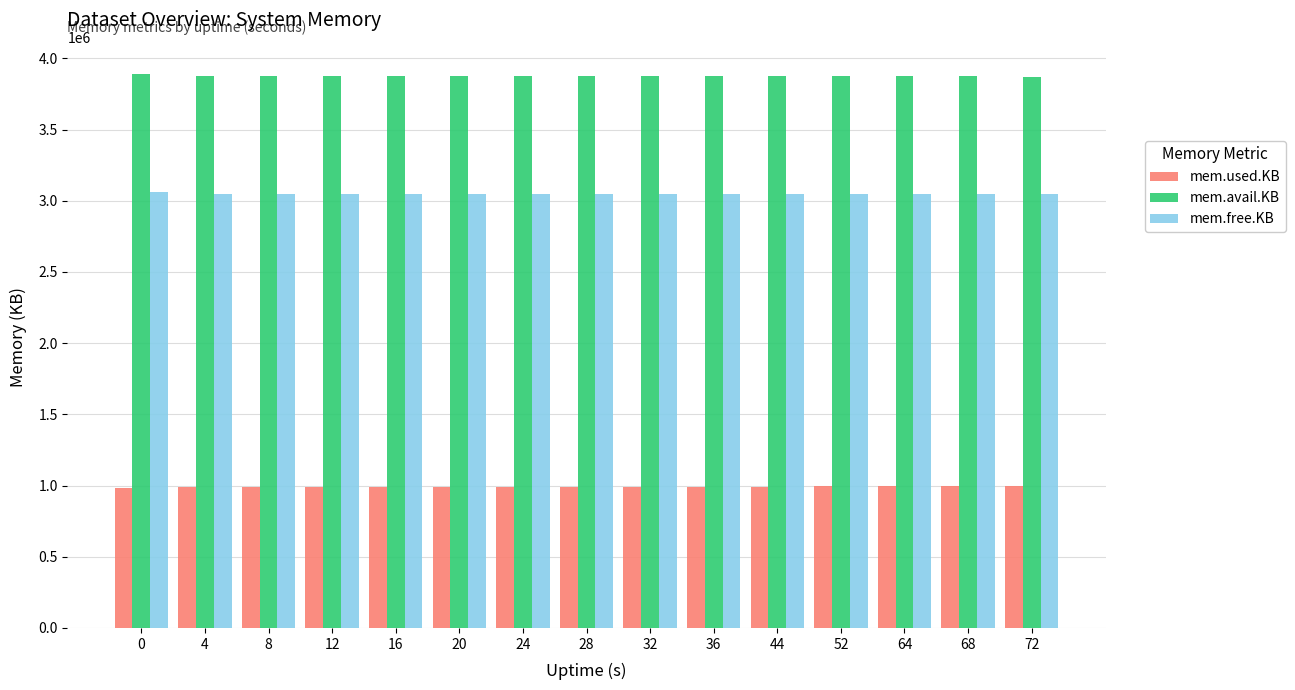

List the series in order of their overall mean, highest first.

mem.avail.KB, mem.free.KB, mem.used.KB